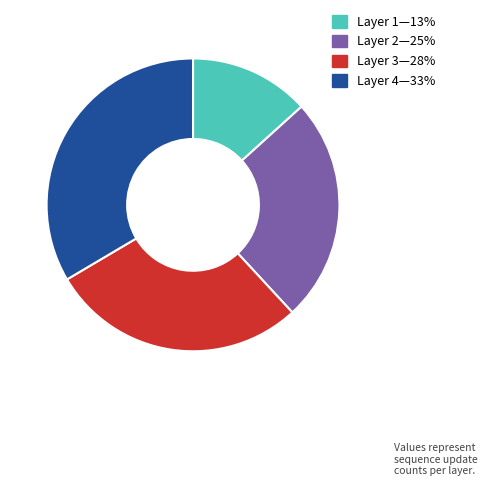

Does any single category account for the majority?

No